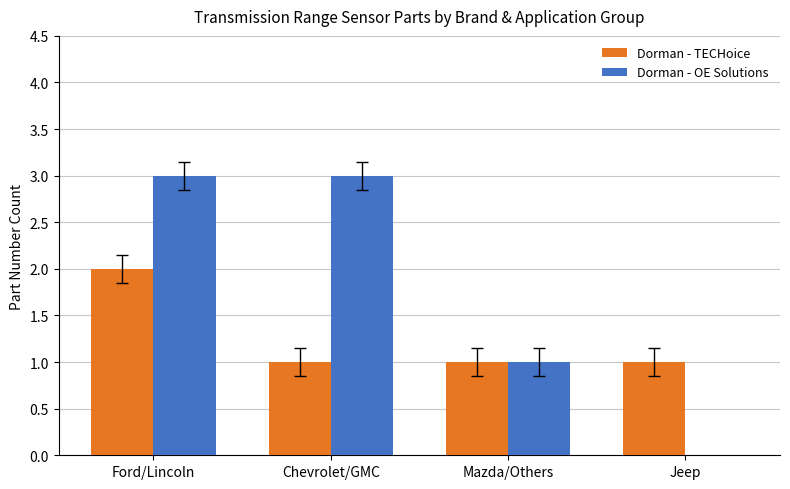

What is the maximum value for Dorman - OE Solutions?

3